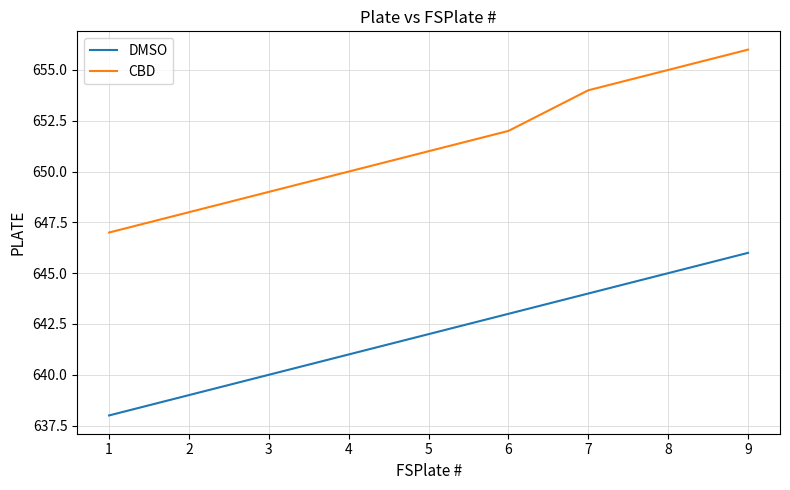

What is the sum of all CBD values?

5862